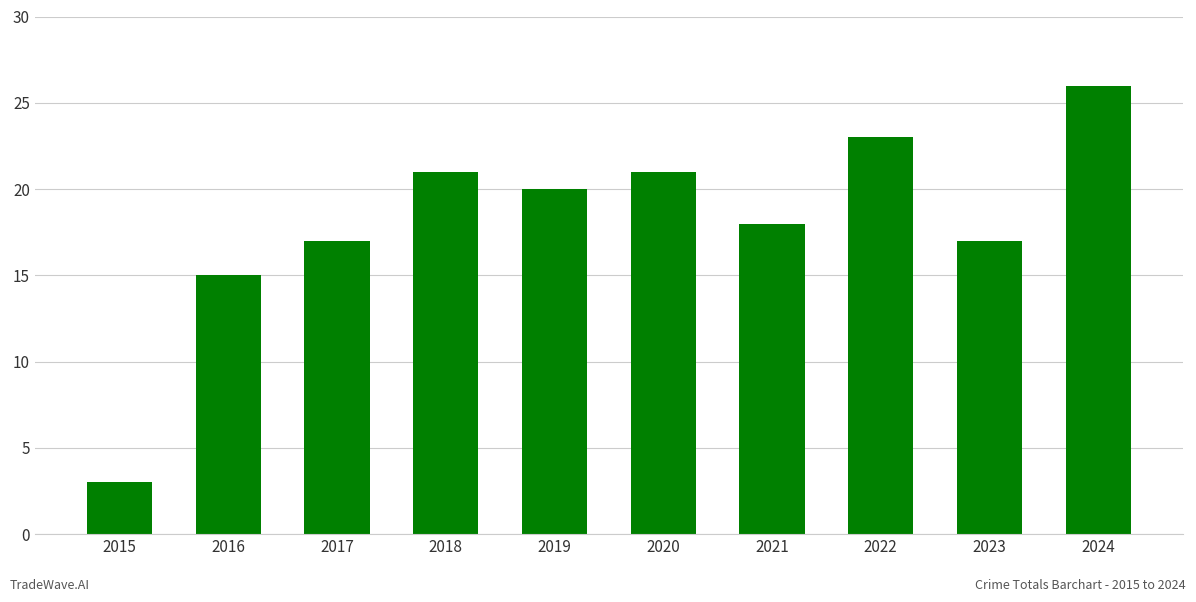

Are the bars grouped side by side (vs. stacked)?

No